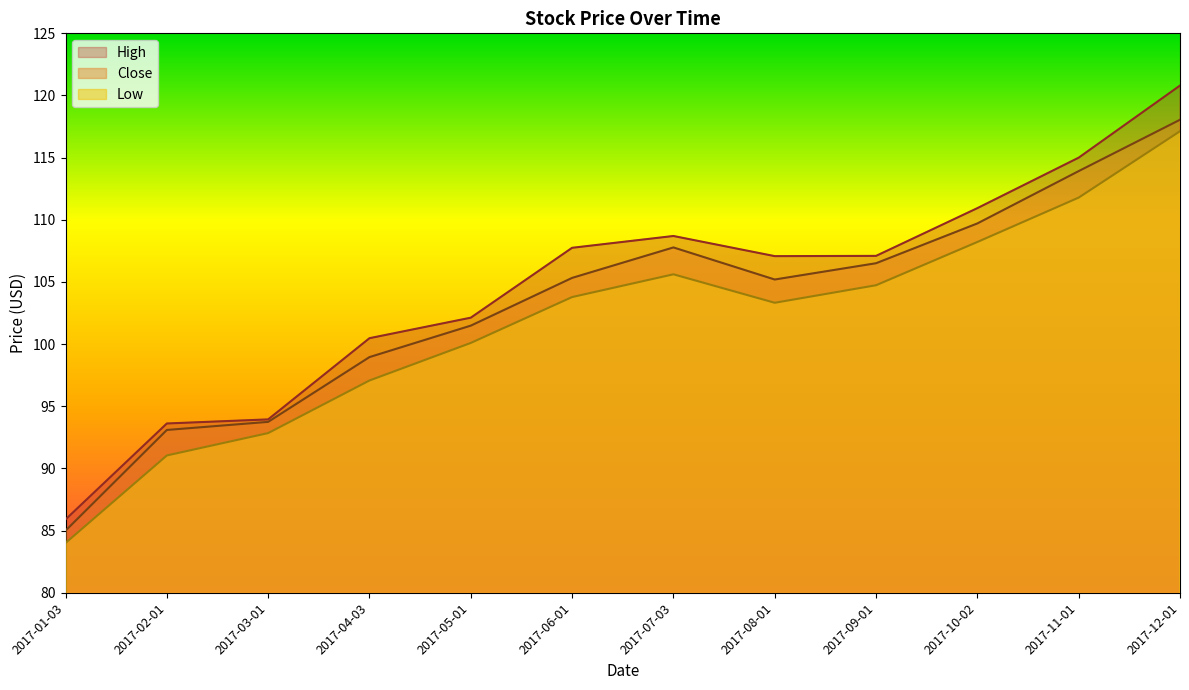

Reading left to right, what are all the values shown in this chart?

High: 2017-01-03=85.9	2017-02-01=93.6	2017-03-01=93.9	2017-04-03=100.5	2017-05-01=102.1	2017-06-01=107.8	2017-07-03=108.7	2017-08-01=107.1	2017-09-01=107.1	2017-10-02=110.9	2017-11-01=115.0	2017-12-01=120.8
Close: 2017-01-03=85.0	2017-02-01=93.1	2017-03-01=93.8	2017-04-03=99.0	2017-05-01=101.5	2017-06-01=105.3	2017-07-03=107.8	2017-08-01=105.2	2017-09-01=106.5	2017-10-02=109.7	2017-11-01=113.9	2017-12-01=118.1
Low: 2017-01-03=84.0	2017-02-01=91.1	2017-03-01=92.8	2017-04-03=97.1	2017-05-01=100.1	2017-06-01=103.8	2017-07-03=105.6	2017-08-01=103.3	2017-09-01=104.7	2017-10-02=108.2	2017-11-01=111.8	2017-12-01=117.1